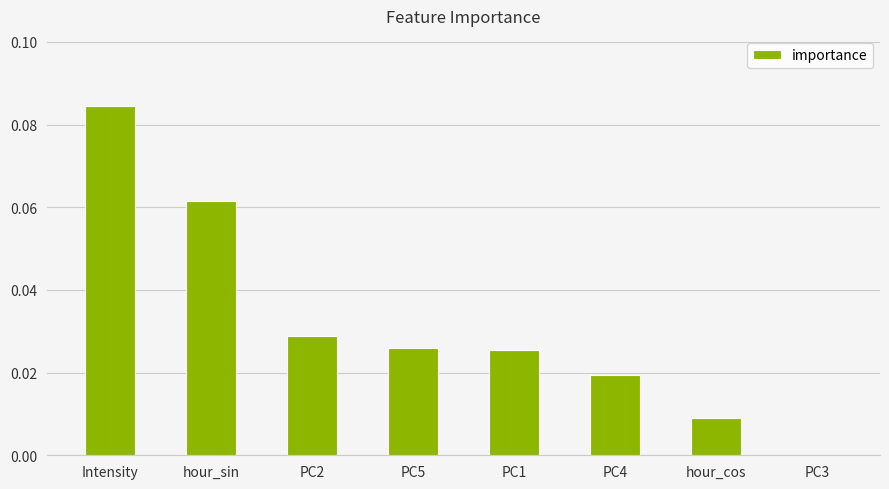

At which category does the chart reach its peak across all series?

Intensity